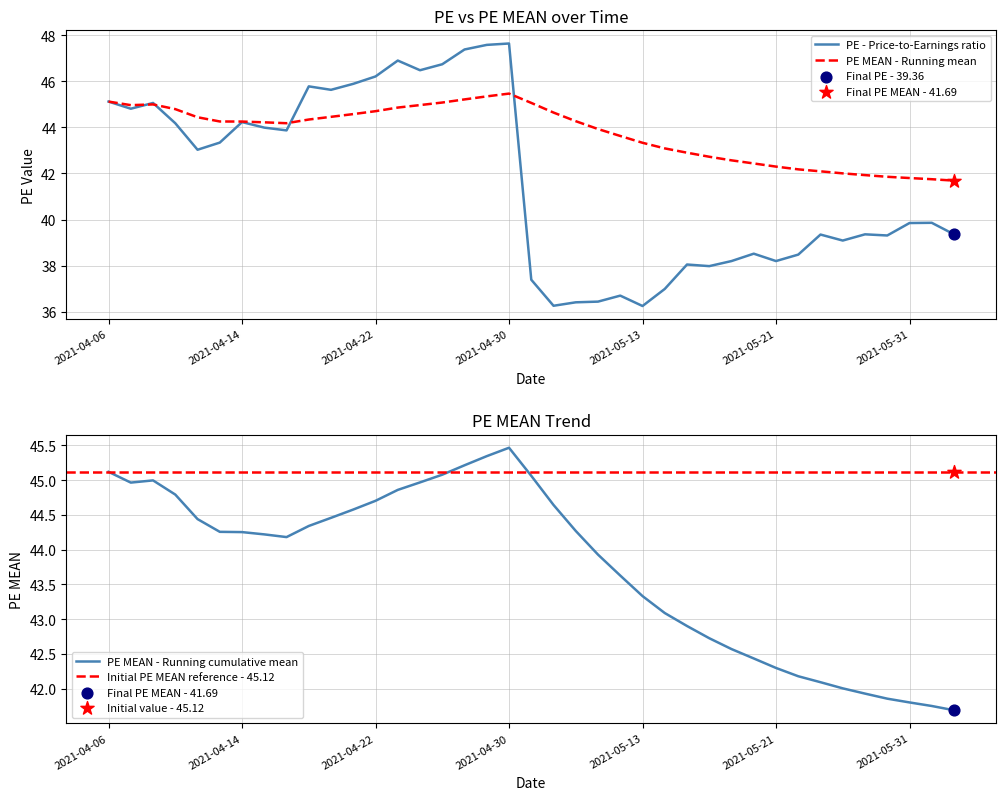

Which series contains the lowest Y value?

PE